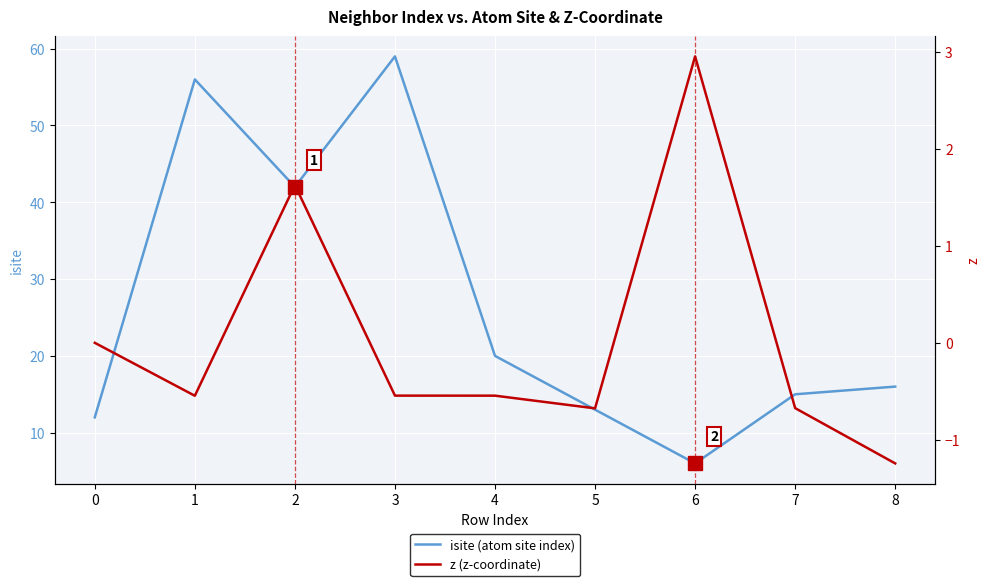

Which series has the widest spread of values?

isite (atom site index)